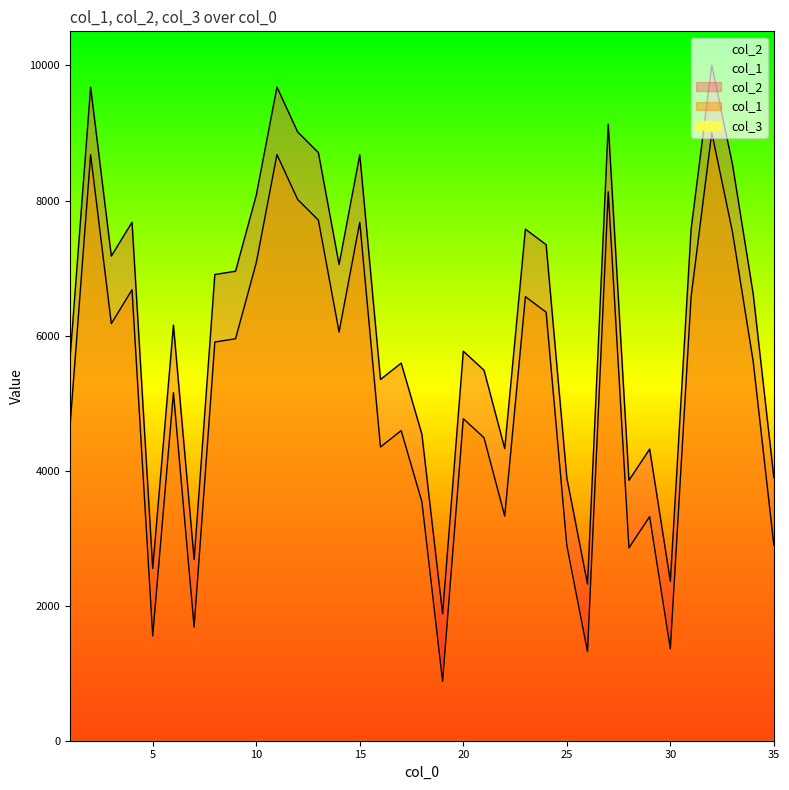

Reading left to right, transcribe all the data shown in this chart.

col_1: 5633	9678	7177	7678	2551	6155	2682	6904	6953	8078	9680	9015	8710	7053	8677	5350	5592	4538	1879	5769	5487	4327	7576	7346	3892	2318	9129	3856	4319	2361	7569	10005	8535	6617	3895
col_2: 4633	8678	6177	6678	1551	5155	1682	5904	5953	7078	8680	8015	7710	6053	7677	4350	4592	3538	879	4769	4487	3327	6576	6346	2892	1318	8129	2856	3319	1361	6569	9005	7535	5617	2895